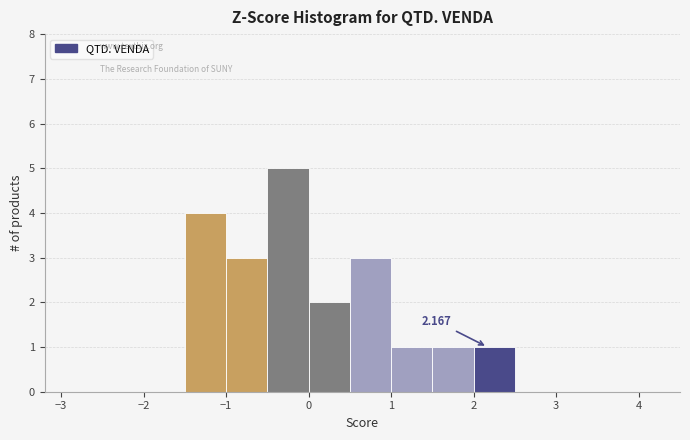

Which range on the x-axis has the tallest bar?

-0.5 to 0.0